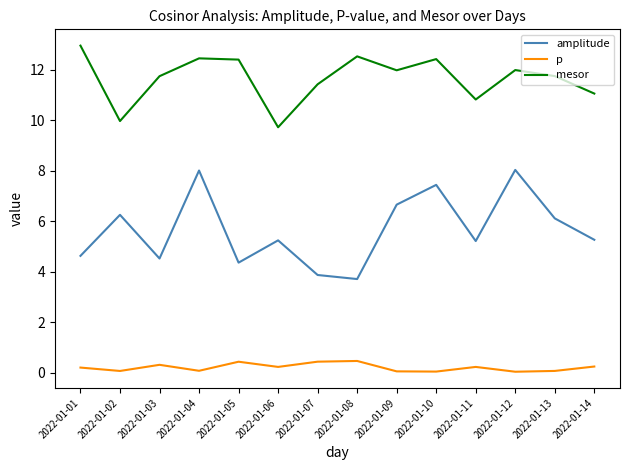

Is the value of p at 2022-01-13 greater than the value of mesor at 2022-01-01?

No